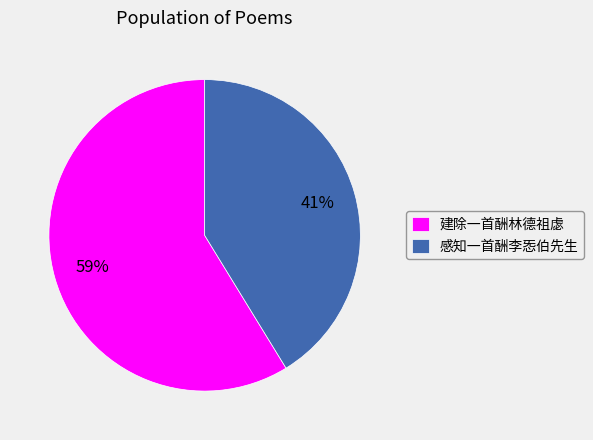

Is it true that 建除一首酬林德祖虙 is 67% of the pie?

False